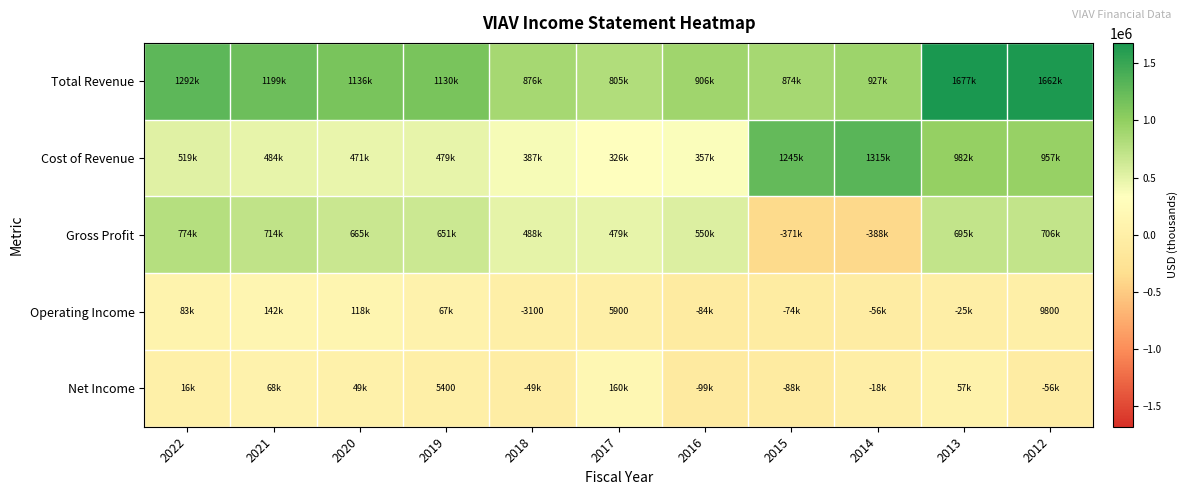

Count the number of data series in this chart.

5